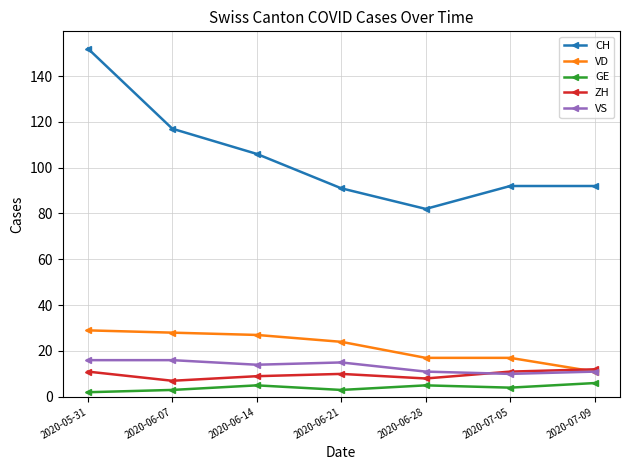

Between which two adjacent categories do ZH and VS first intersect?

2020-06-28 and 2020-07-05